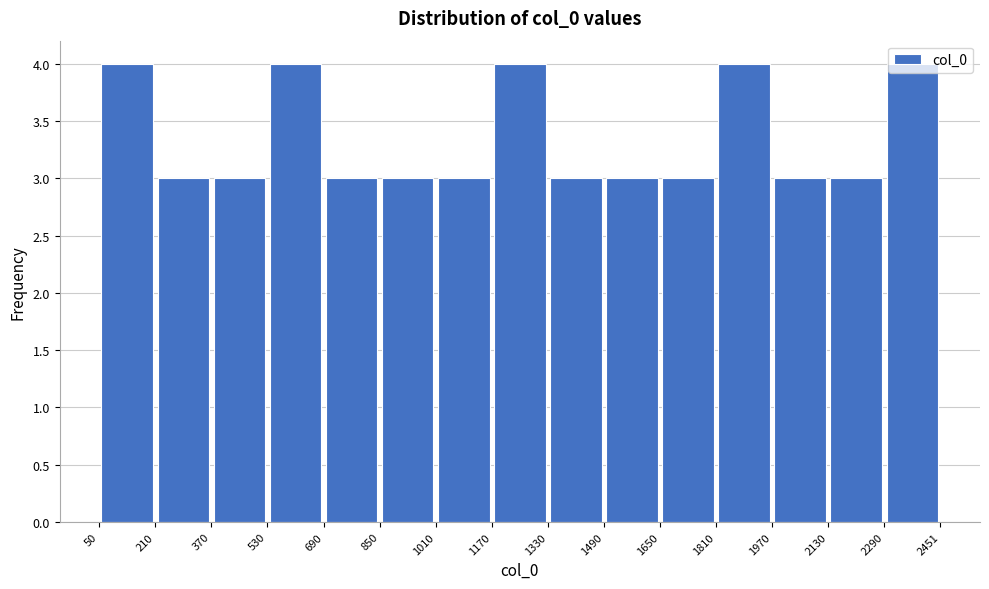

Reading left to right, transcribe this chart: for each bar, give the range it covers on the x-axis and its height. The values are not printed on the chart, so give them approximately, as read against the axis.

50 to 210: 4
210 to 370: 3
370 to 530: 3
530 to 690: 4
690 to 850: 3
850 to 1010: 3
1010 to 1170: 3
1170 to 1330: 4
1330 to 1490: 3
1490 to 1650: 3
1650 to 1810: 3
1810 to 1970: 4
1970 to 2130: 3
2130 to 2290: 3
2290 to 2451: 4